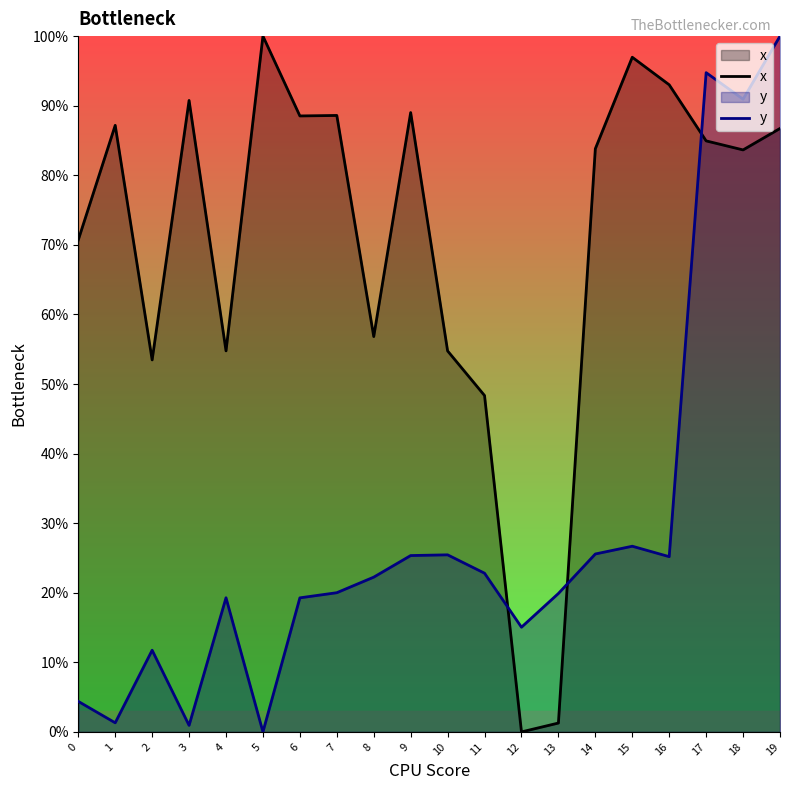

List the series in order of their peak value, highest first.

x, y